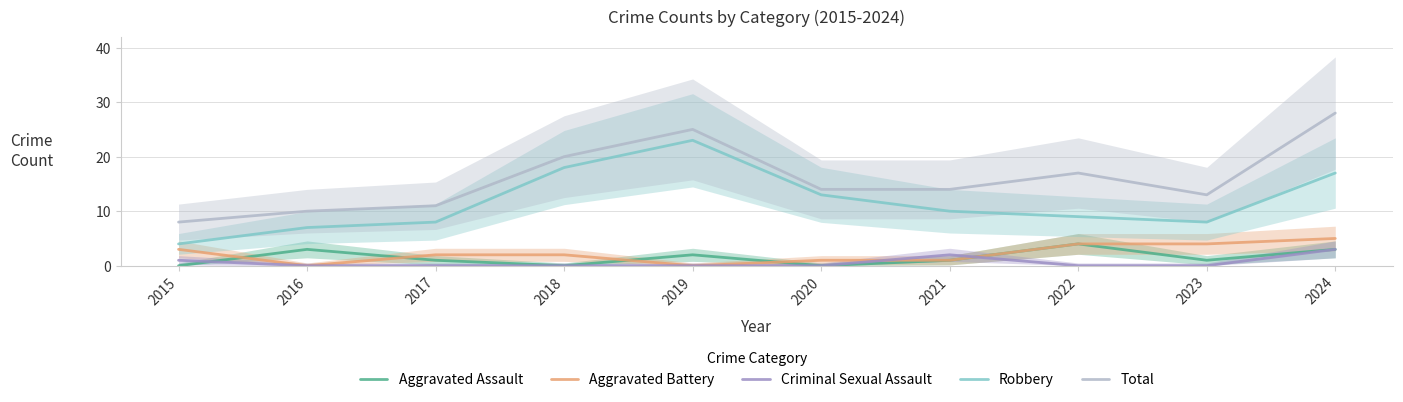

Reading right to left, transcribe all the data shown in this chart.

Aggravated Assault: 3	1	4	1	0	2	0	1	3	0
Aggravated Battery: 5	4	4	1	1	0	2	2	0	3
Criminal Sexual Assault: 3	0	0	2	0	0	0	0	0	1
Robbery: 17	8	9	10	13	23	18	8	7	4
Total: 28	13	17	14	14	25	20	11	10	8